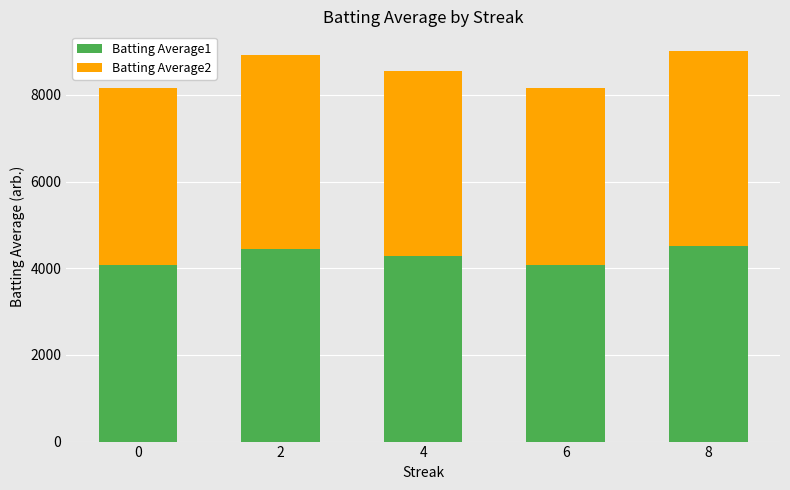

What is the value of the Batting Average1 bar at the 5th from the left?

4515.0